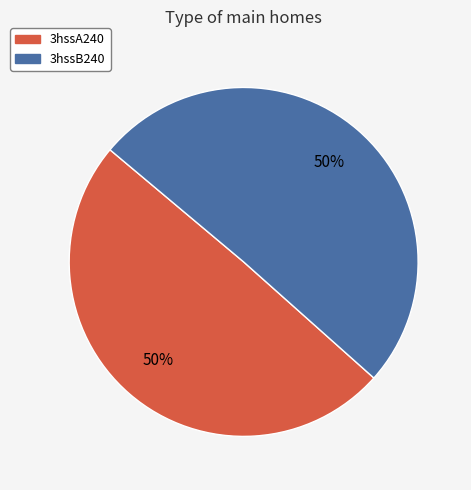

Do 3hssA240 and 3hssB240 together represent more than half of the pie?

Yes